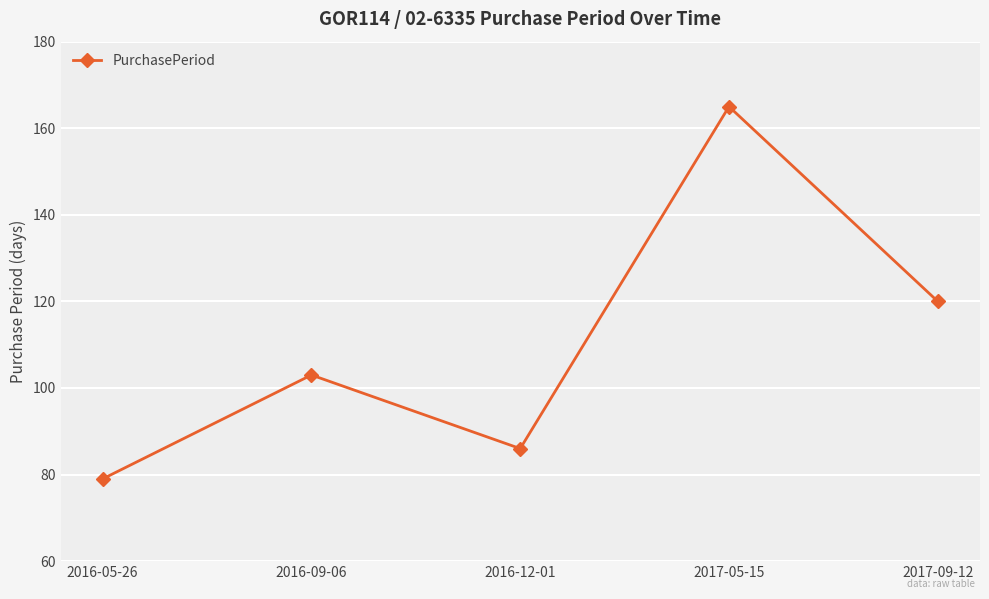

Which category has the highest value across all series?

2017-05-15